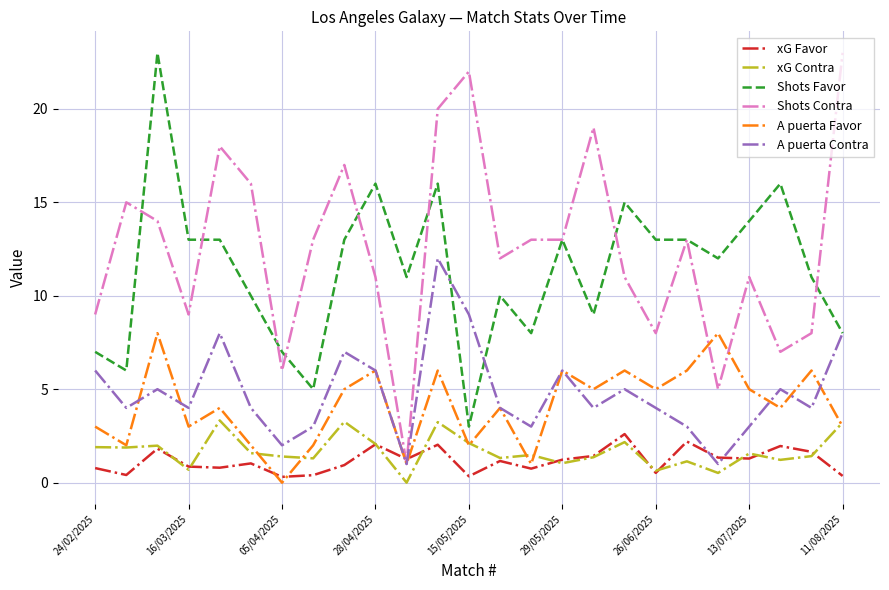

What is the maximum value shown in the chart?

23.0